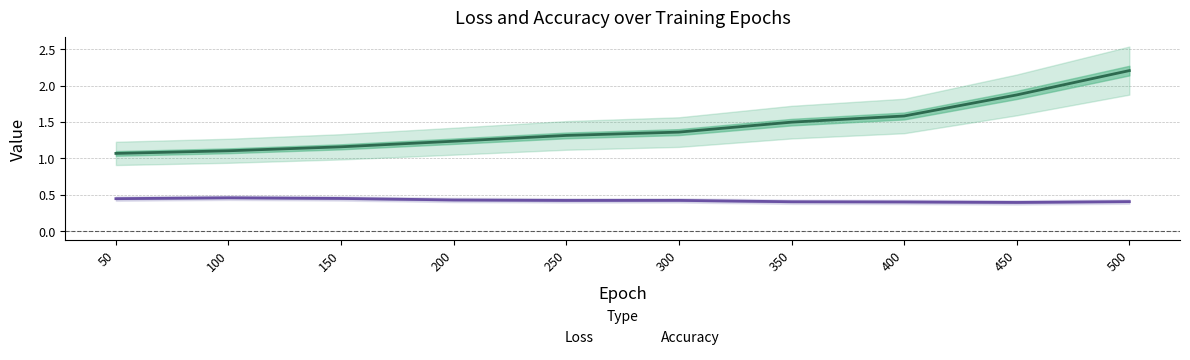

Is the value of Loss at 300 greater than the value of Accuracy at 500?

Yes